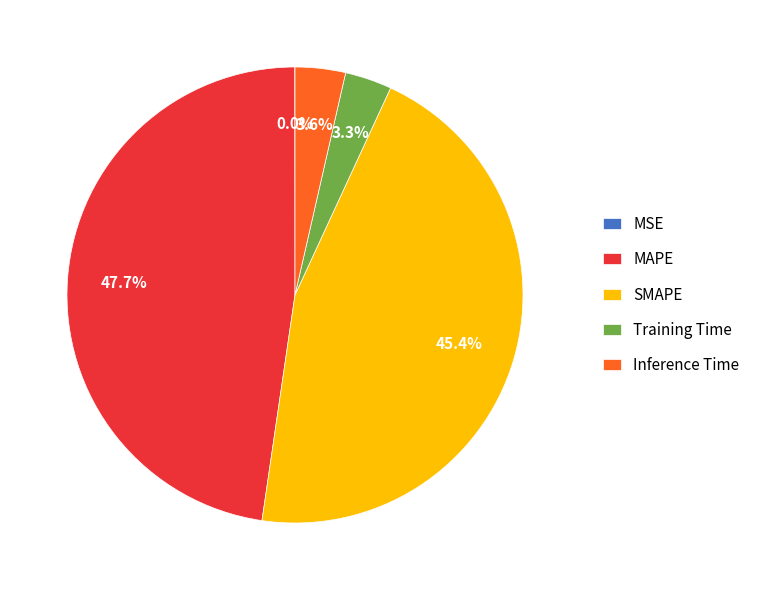

True or false: Inference Time accounts for 4% of the total.

True